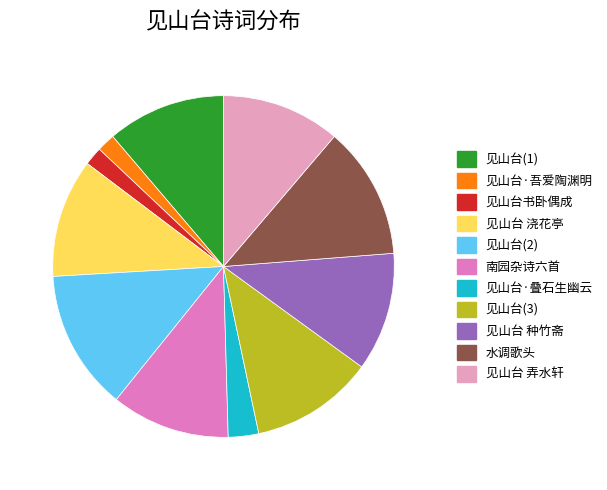

Does 见山台 种竹斋 represent more than half of the total?

No